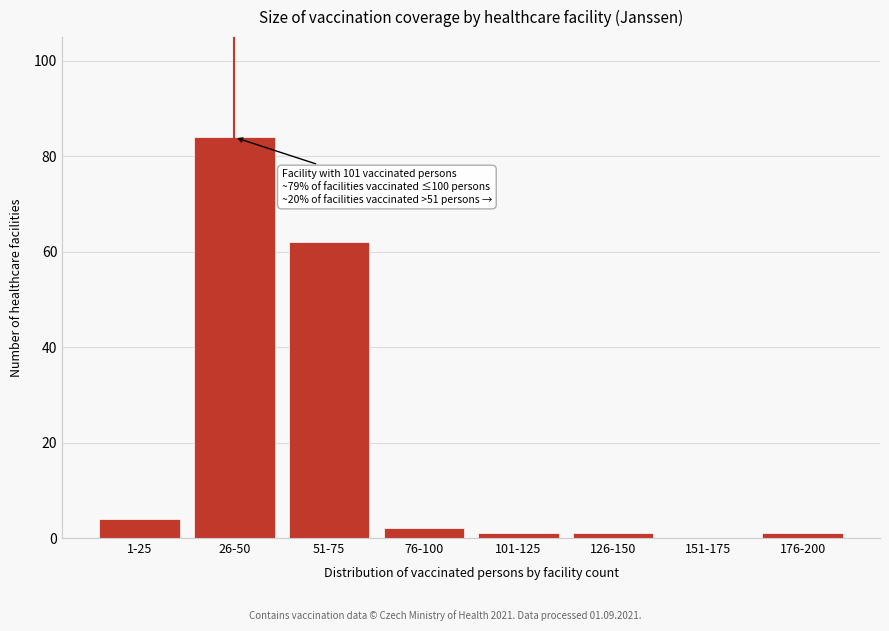

Reading right to left, transcribe all the data shown in this chart.

176-200=1	151-175=0	126-150=1	101-125=1	76-100=2	51-75=62	26-50=84	1-25=4